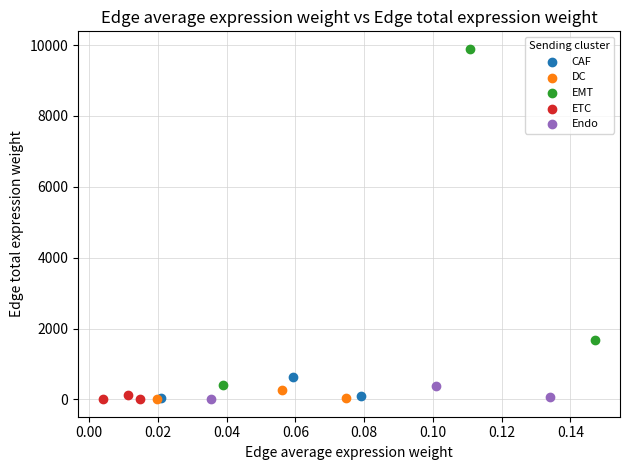

Which series has the widest spread of Y values?

EMT